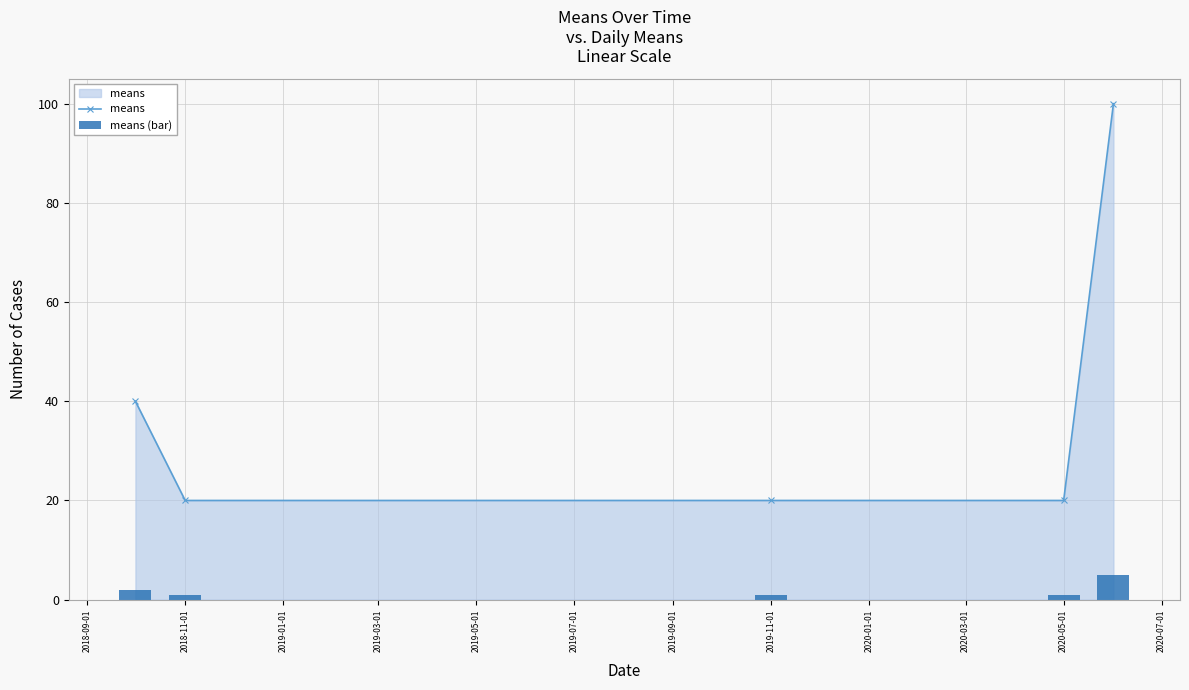

Reading left to right, what are all the values shown in this chart?

means: 40	20	20	20	100
means (bar): 2	1	1	1	5